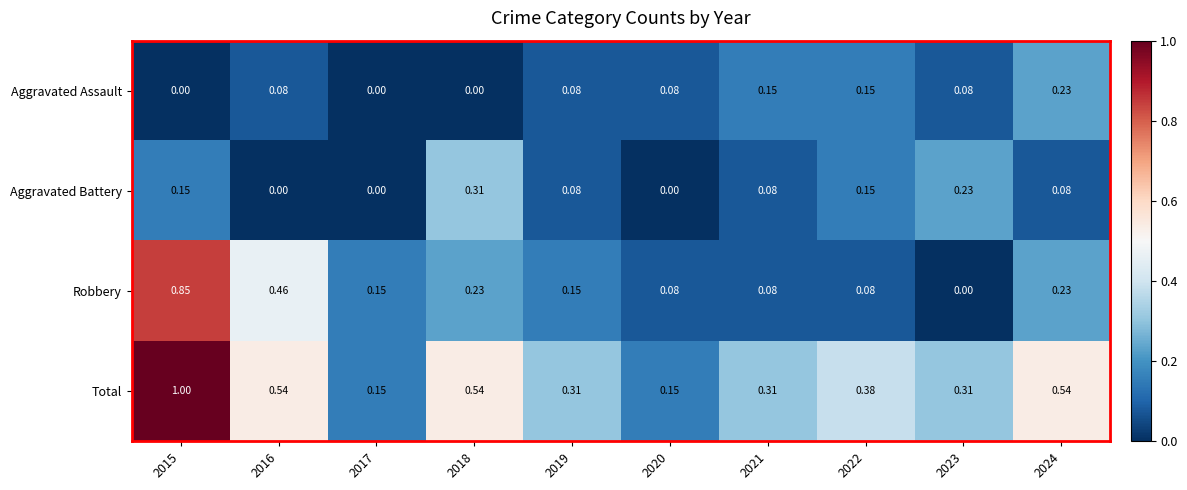

Rank the series at 2018 from highest to lowest value.

Total, Aggravated Battery, Robbery, Aggravated Assault